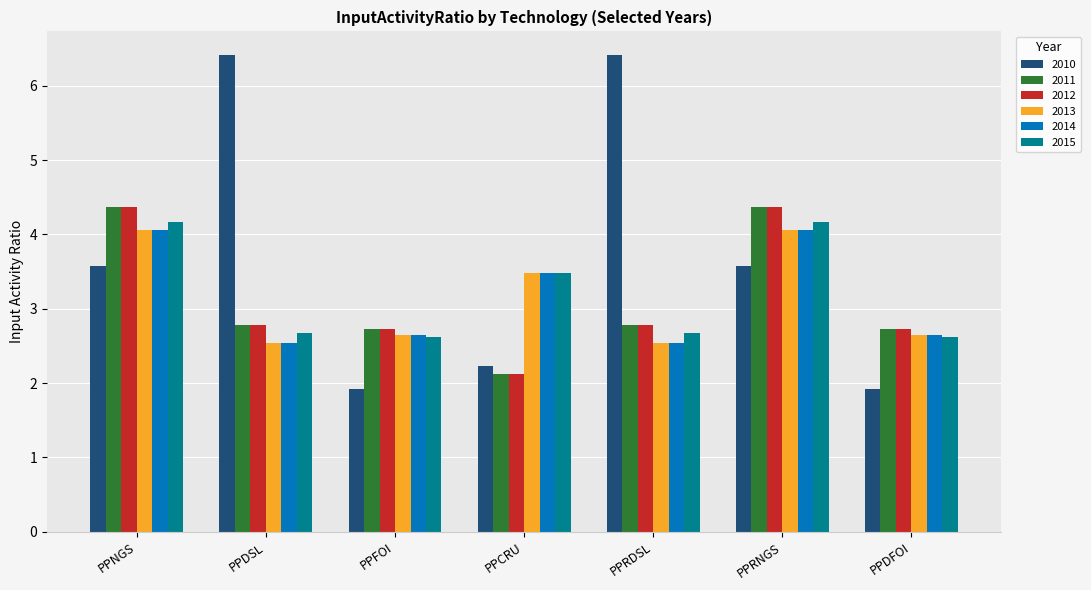

What is the label of the 3rd bar from the left?

PPFOI